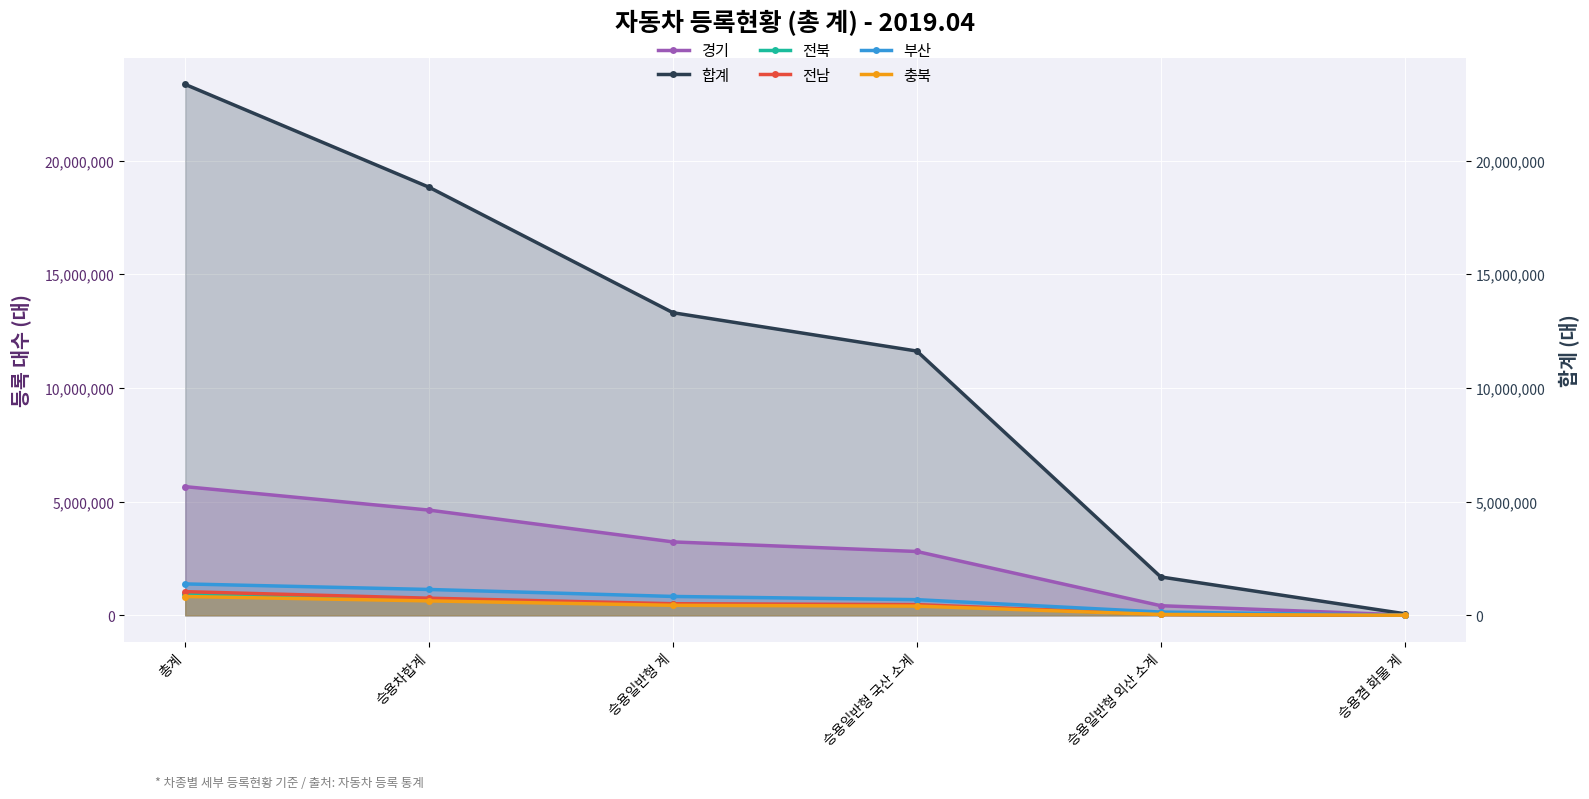

What is the highest value of the 합계 series?

23349310